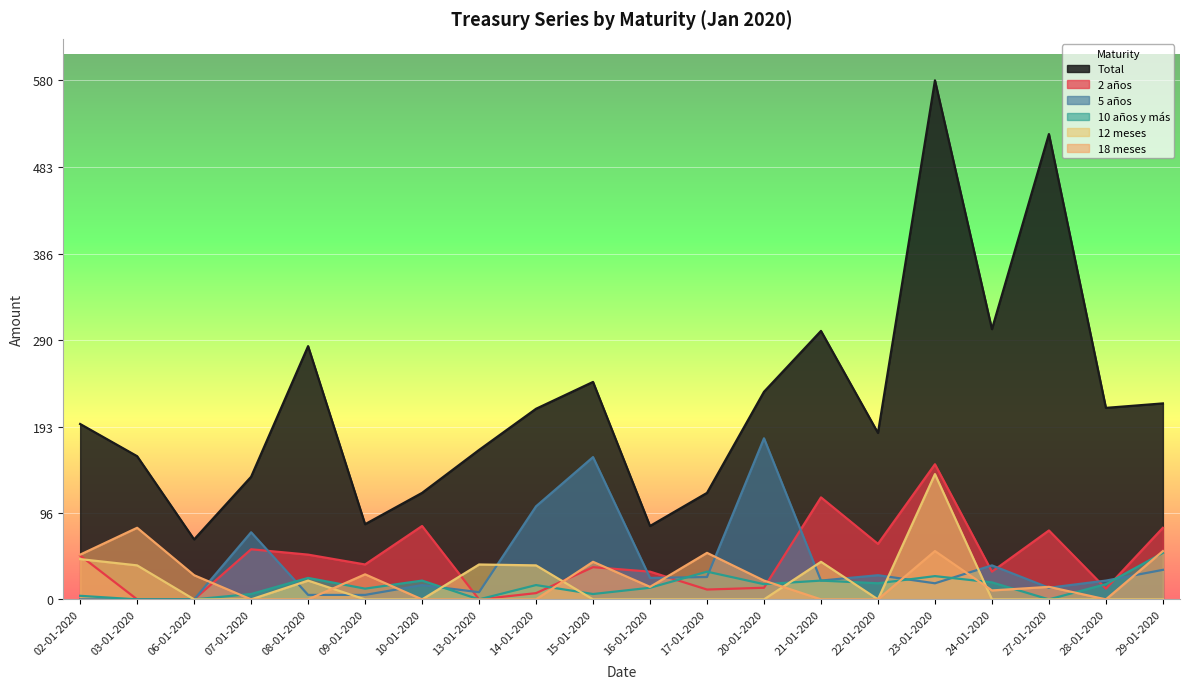

What is the label of the 16th point from the right?

08-01-2020